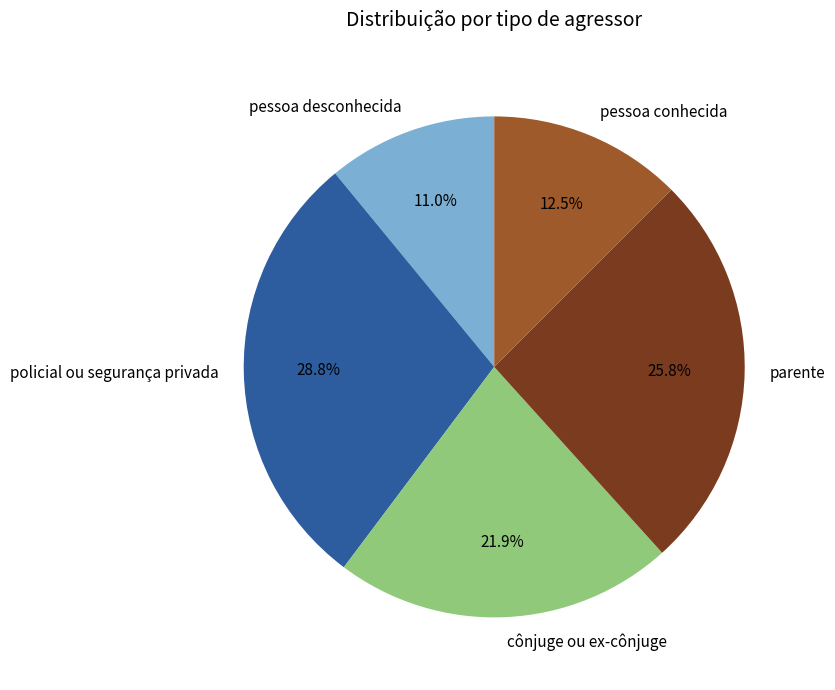

The pessoa desconhecida slice represents 23% of the pie. True or false?

False